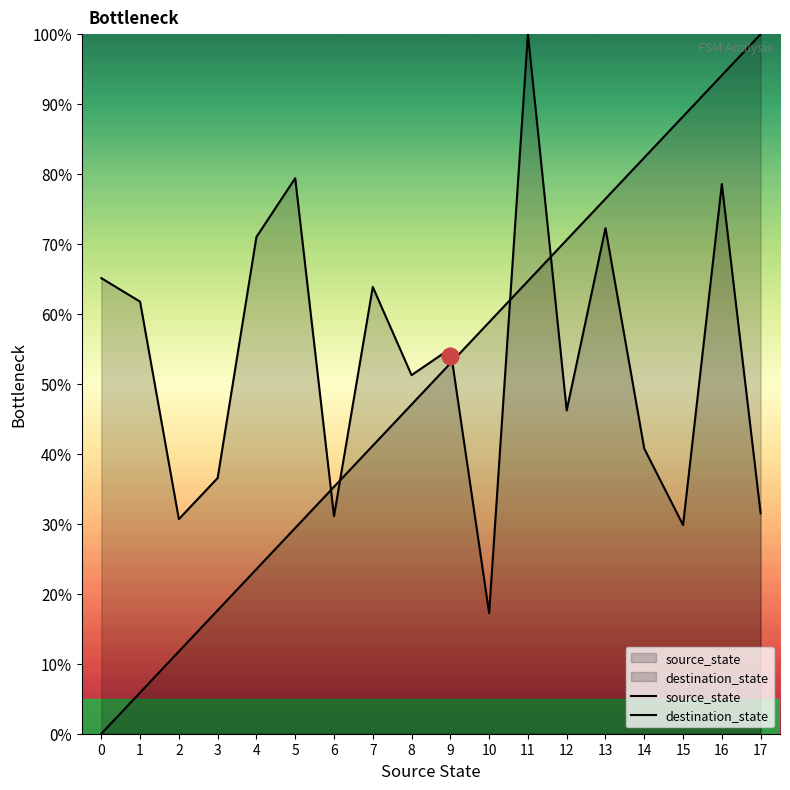

The source_state series shows 10.2 at 5. True or false?

False